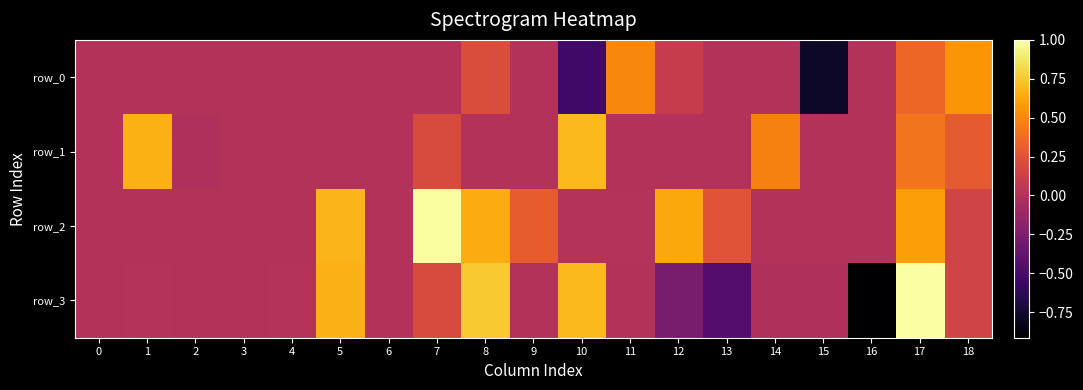

Reading right to left, list all the values displayed in this chart.

row_0: 0.6	0.4	-0.0	-0.8	0.0	-0.0	0.1	0.5	-0.5	0.0	0.2	0.0	-0.0	0.0	0.0	0.0	-0.0	-0.0	0.0
row_1: 0.3	0.4	0.0	0.0	0.5	0.0	-0.0	-0.0	0.7	-0.0	-0.0	0.2	0.0	-0.0	-0.0	0.0	-0.0	0.7	0.0
row_2: 0.2	0.6	0.0	0.0	0.0	0.3	0.6	0.0	0.0	0.3	0.6	1.0	0.0	0.7	-0.0	0.0	0.0	0.0	0.0
row_3: 0.1	1.0	-0.9	-0.0	-0.0	-0.4	-0.3	-0.0	0.7	-0.0	0.8	0.2	-0.0	0.7	0.0	0.0	0.0	0.0	0.0